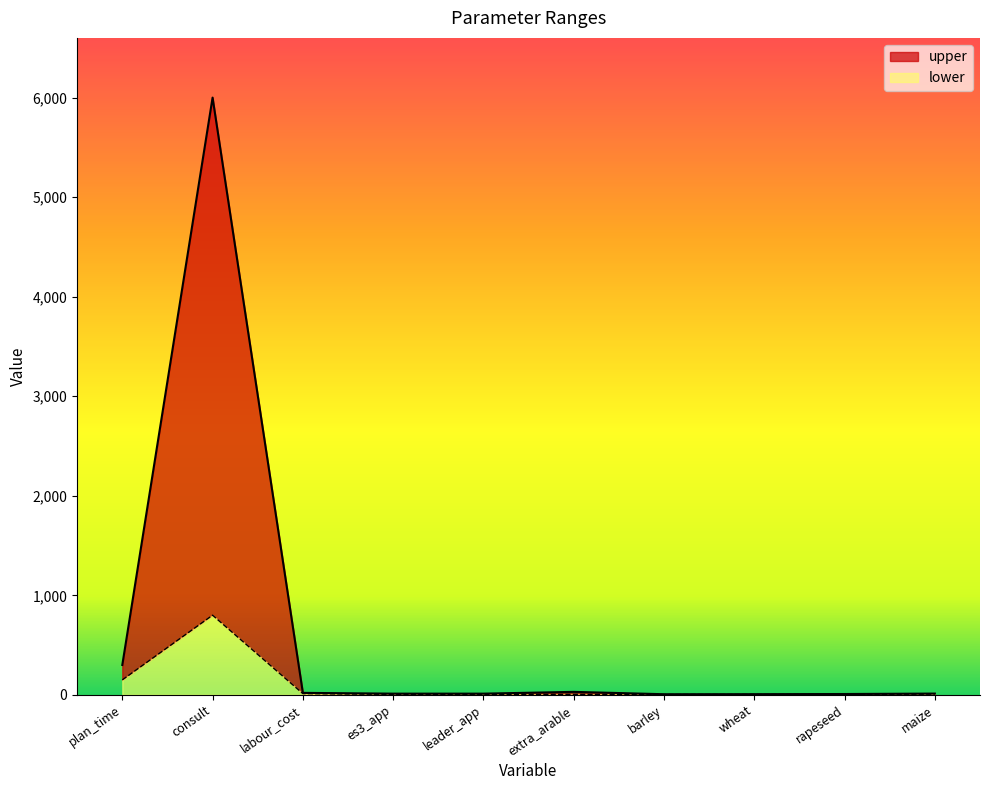

At which label is lower closest to 401?

plan_time